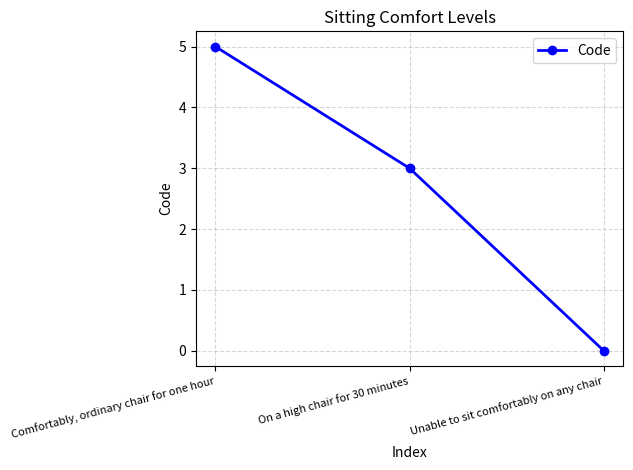

Is it true that the value at Unable to sit comfortably on any chair is 0?

True